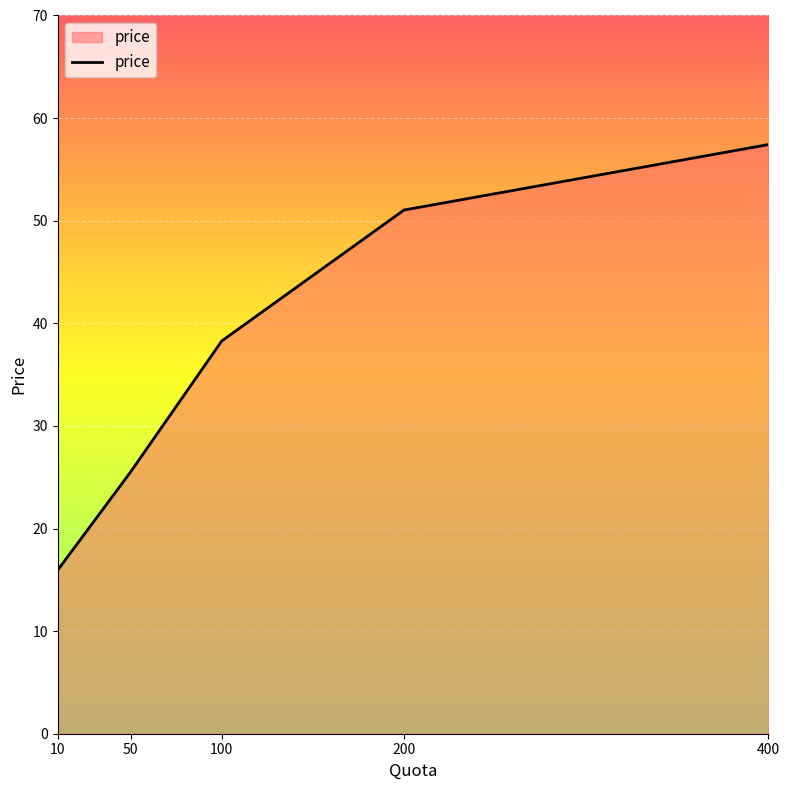

List the labels in order of value, smallest first.

10, 50, 100, 200, 400